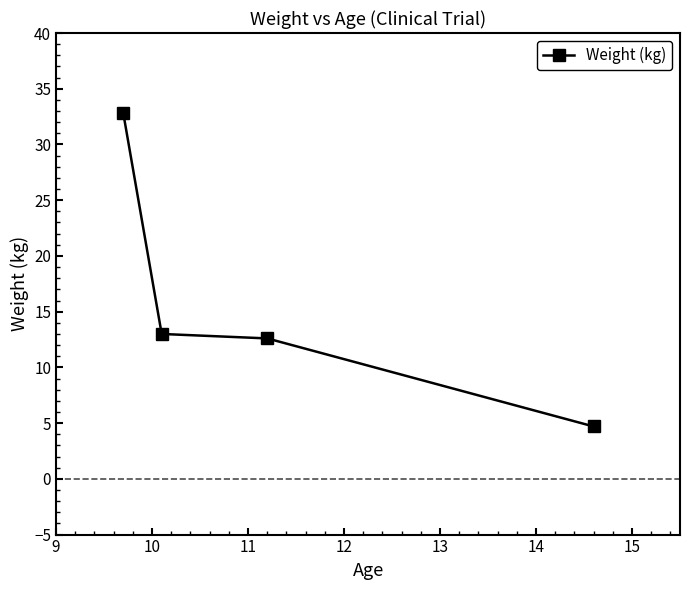

True or false: the data has more than 2 interior local peaks.

False